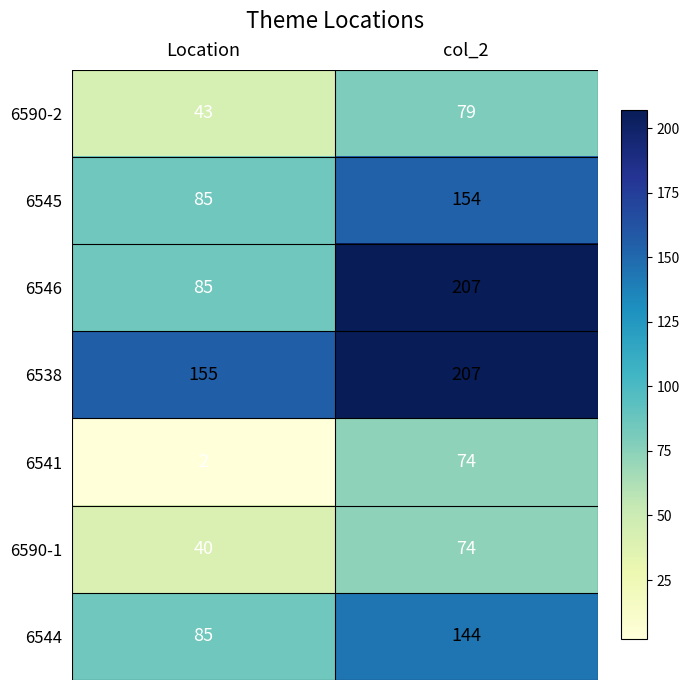

Which series has the largest total across all categories?

6538